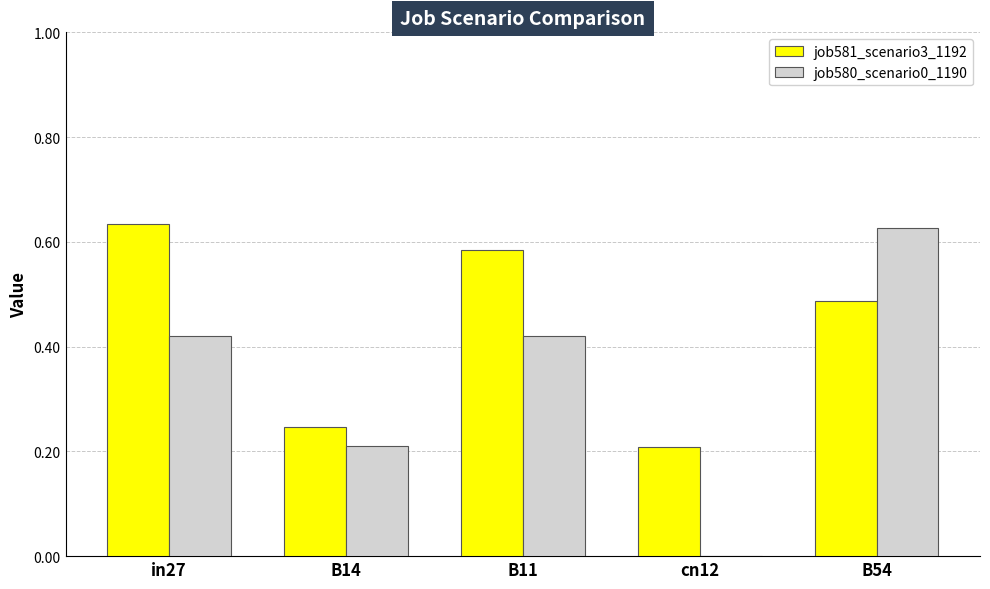

Between cn12 and B54, which series saw the biggest shift?

job580_scenario0_1190